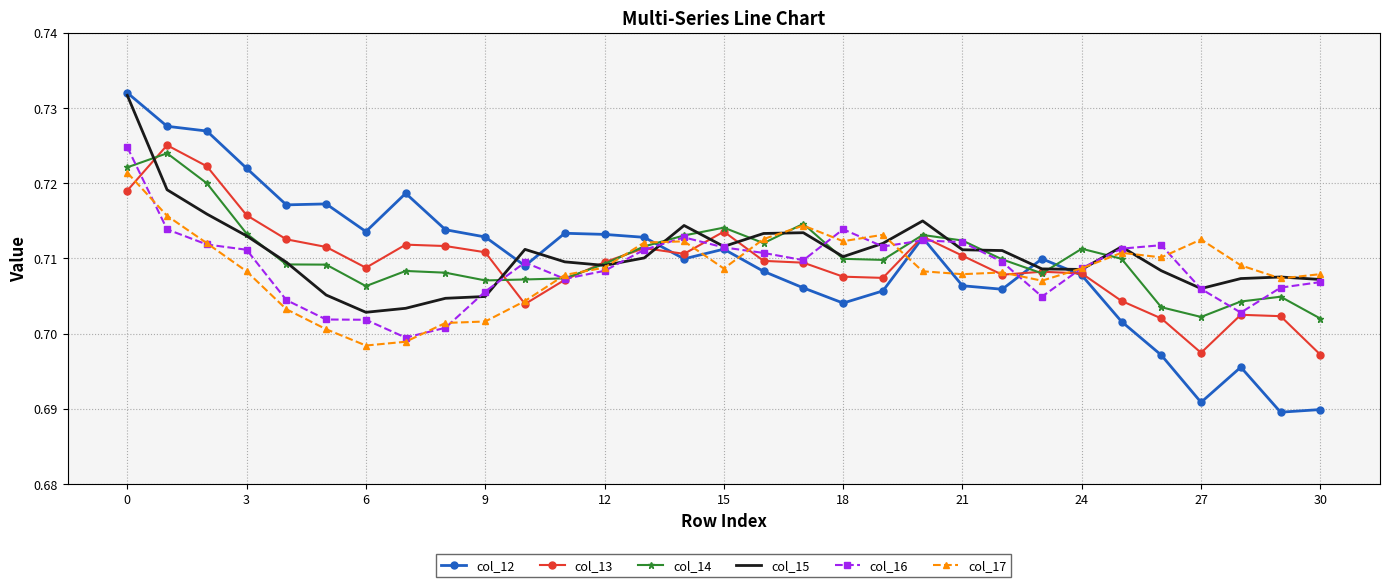

Which series has the widest spread of values?

col_12